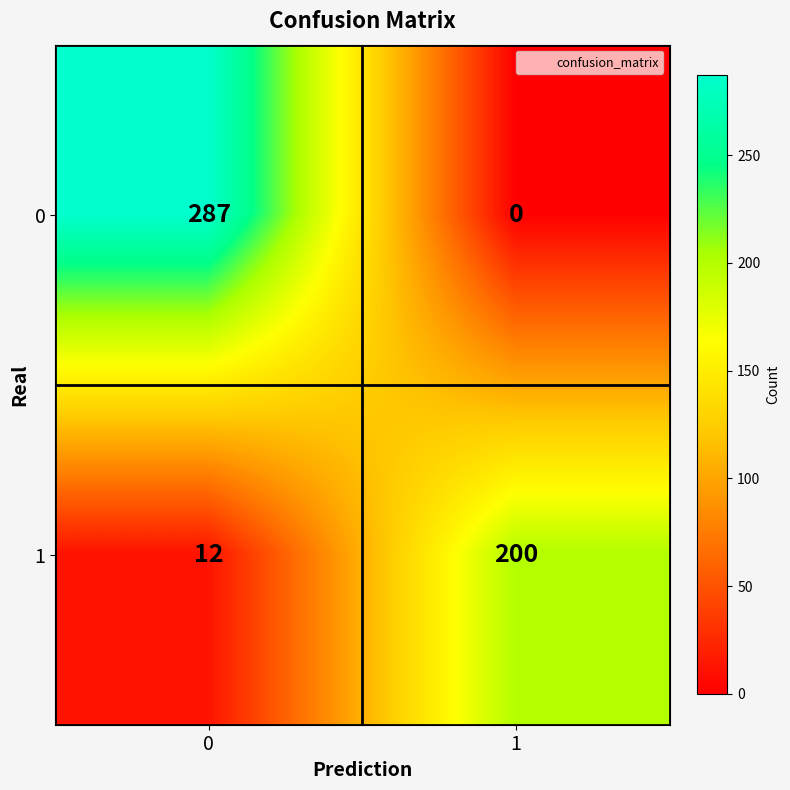

What is the maximum value shown in the chart?

287